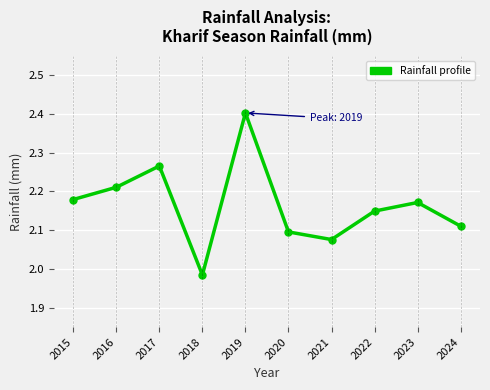

What value does the data have at 2019?

2.4